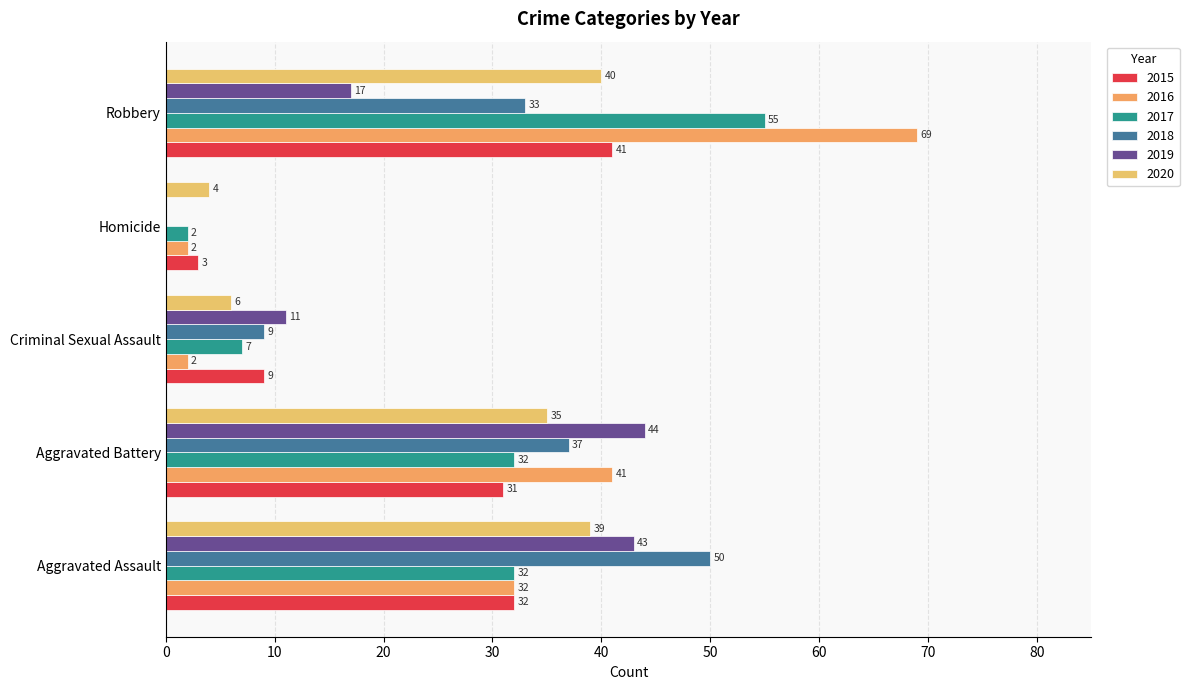

What is the maximum value shown in the chart?

69